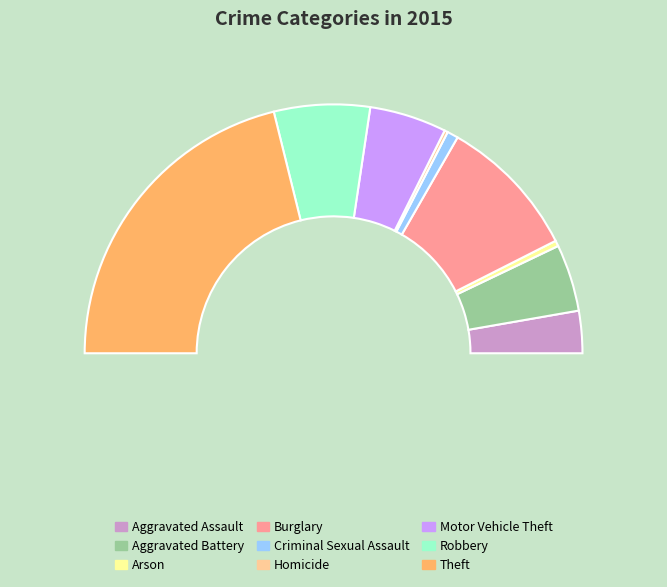

True or false: Arson accounts for 1% of the total.

True